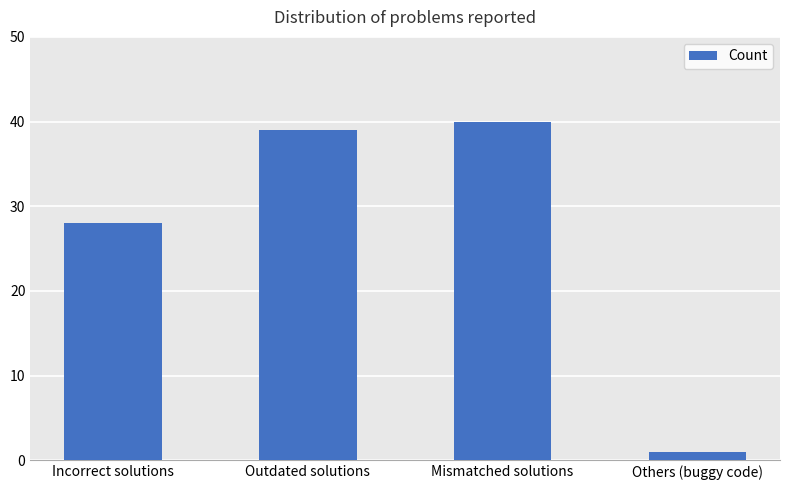

How many series are shown in this chart?

1